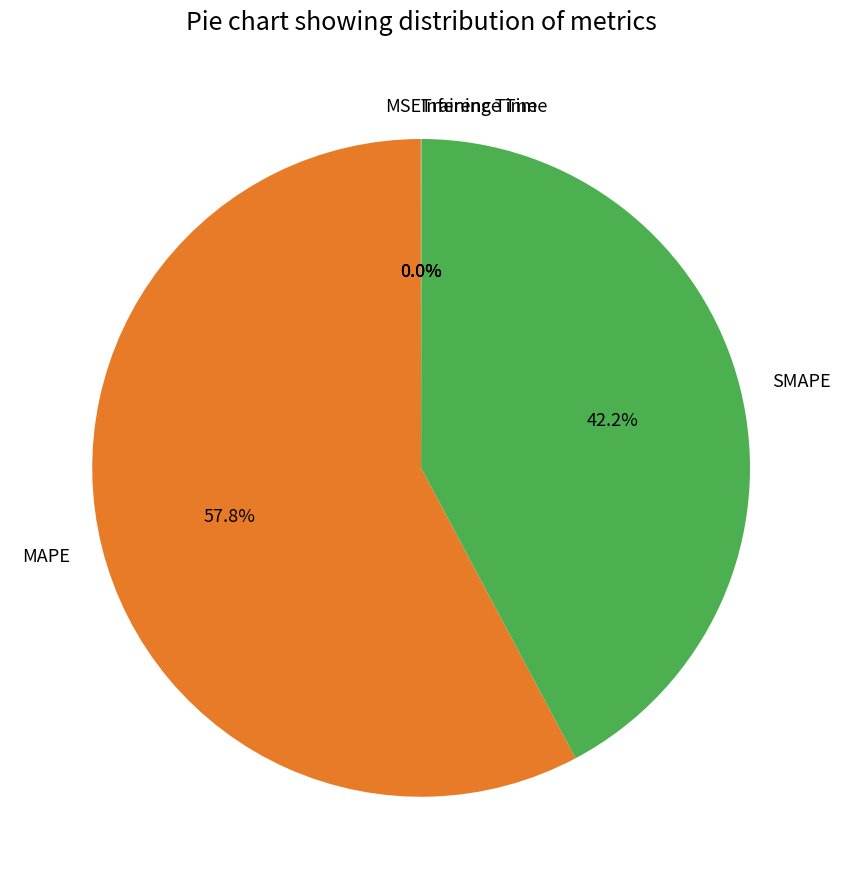

Which category has the biggest portion of the pie?

MAPE